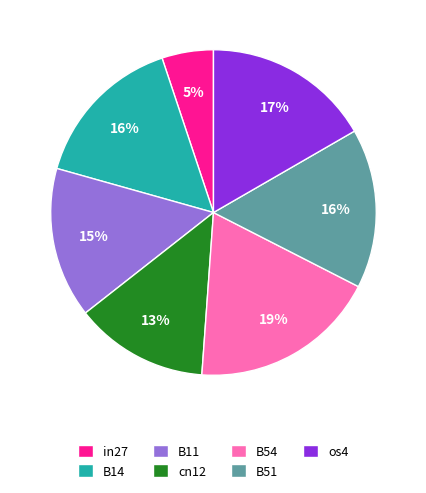

Count the number of slices in the pie.

7